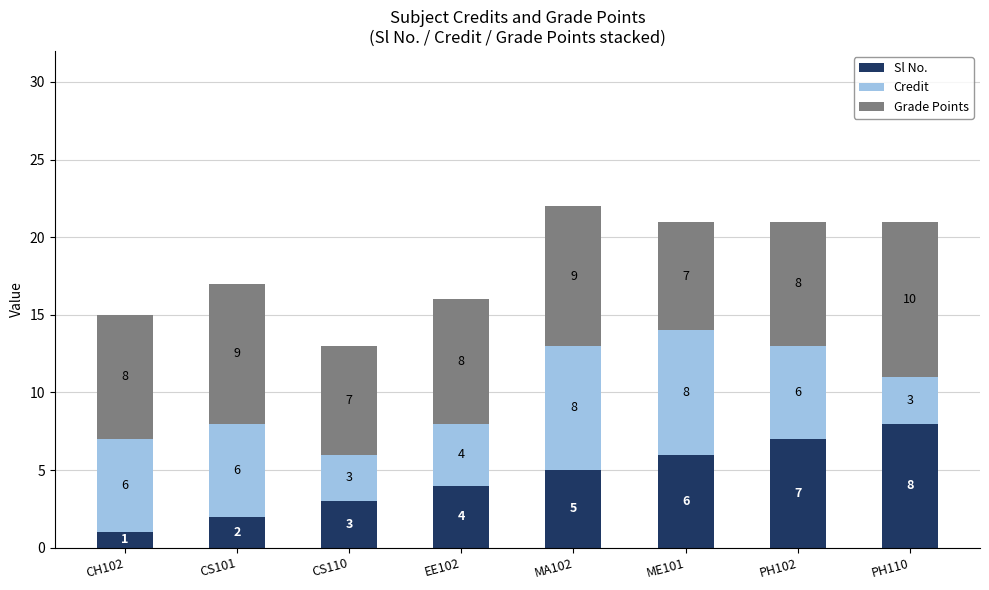

What is the sum of all Sl No. values?

36